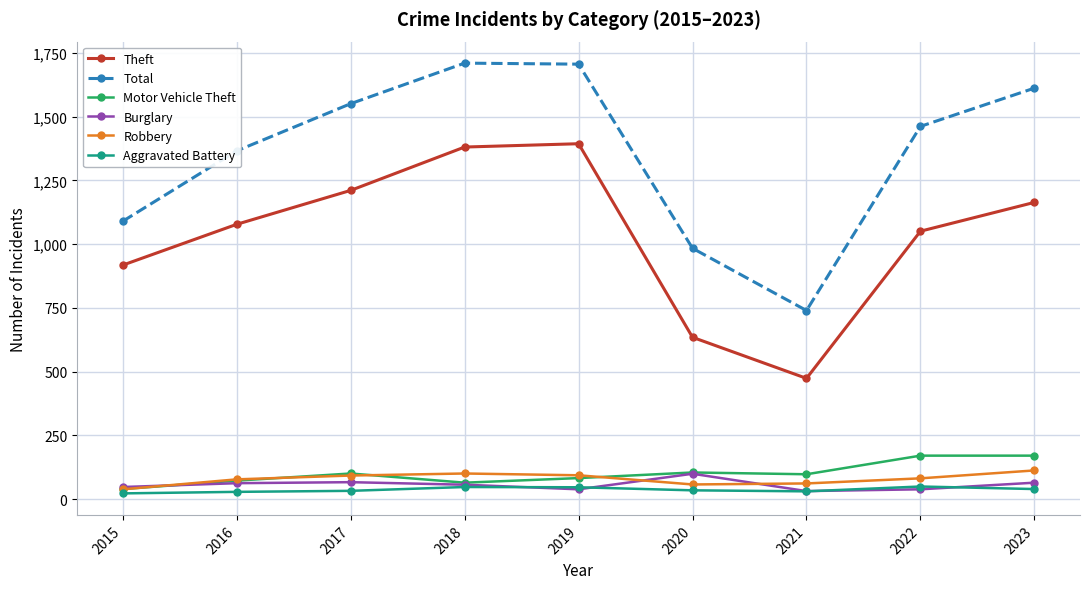

Which series has the largest range (max minus min)?

Total